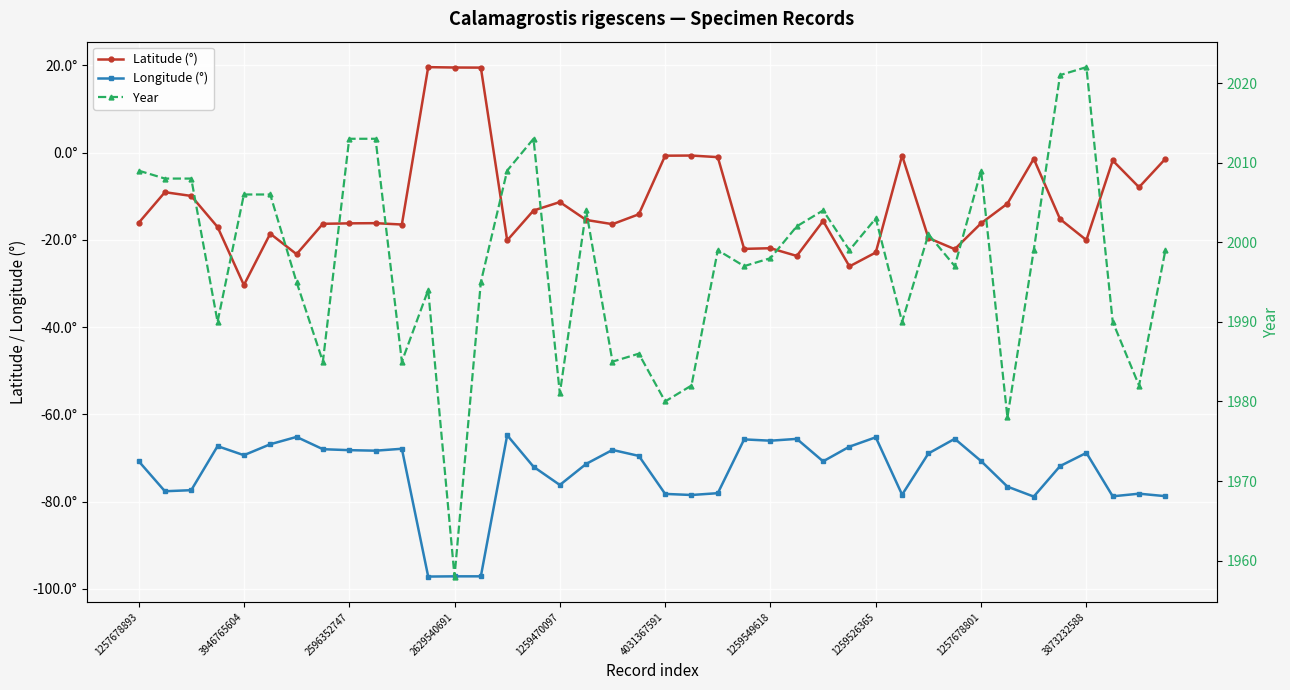

Which label corresponds to the smallest value in the chart?

11